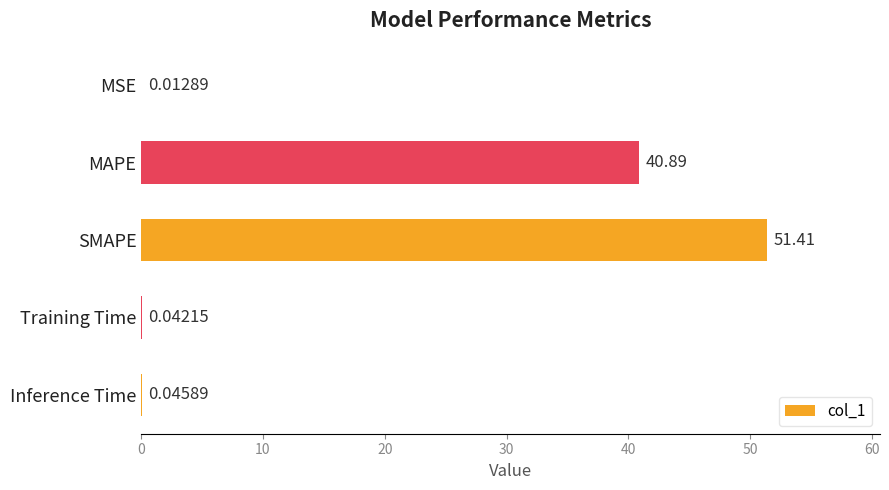

Which category has the highest value across all series?

SMAPE